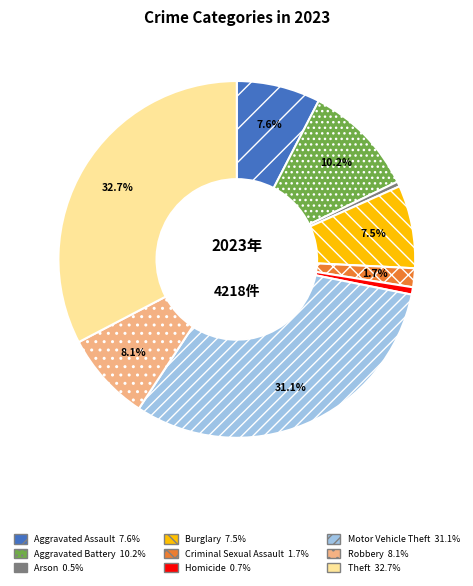

To the nearest percent, what is the difference between the Aggravated Battery and Arson slice percentages?

10%